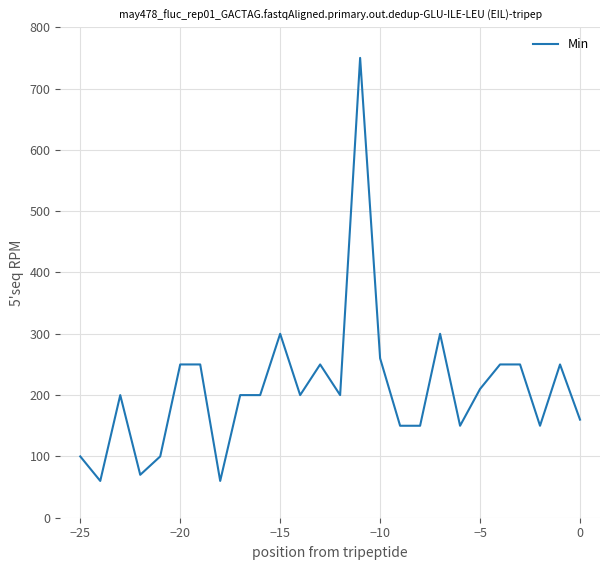

Does the chart have visible grid lines?

Yes